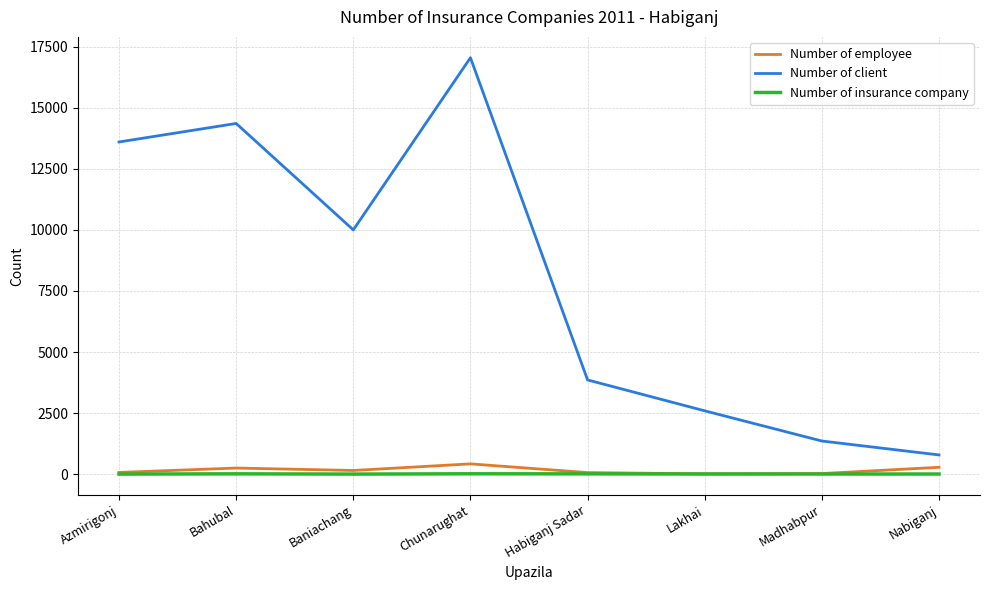

What is the difference between the maximum and second lowest values in the Number of employee series?

396